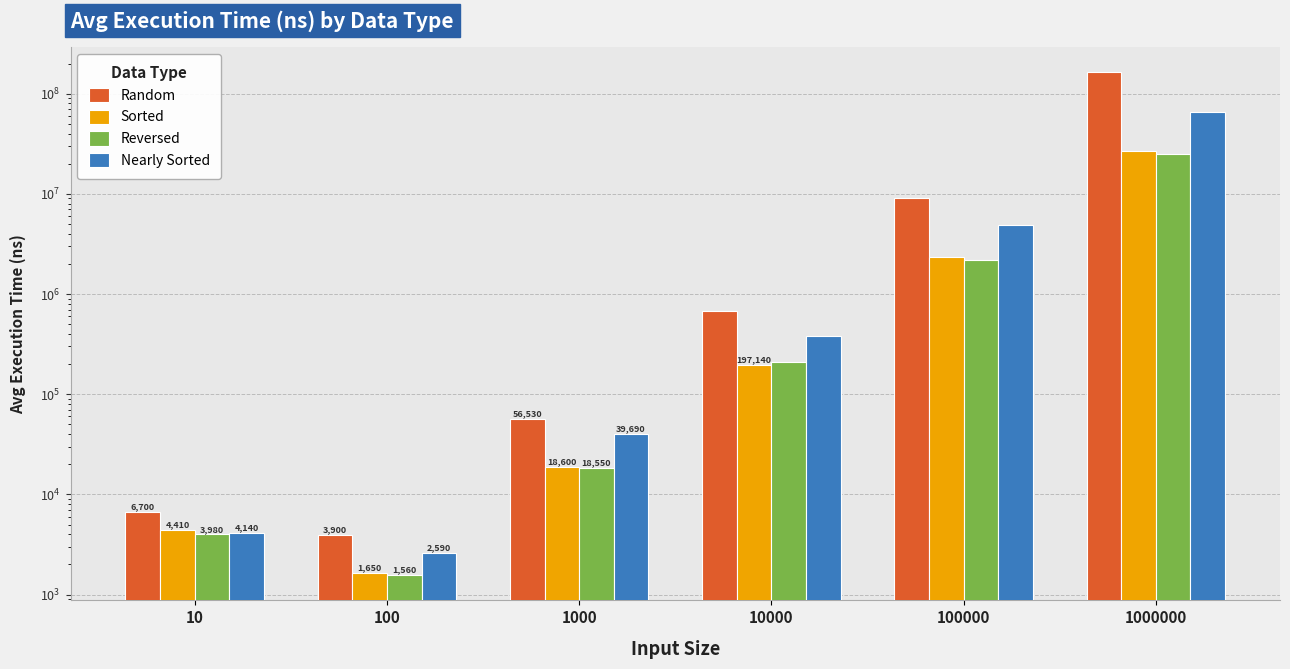

What is the sum of all Sorted values?

29053970